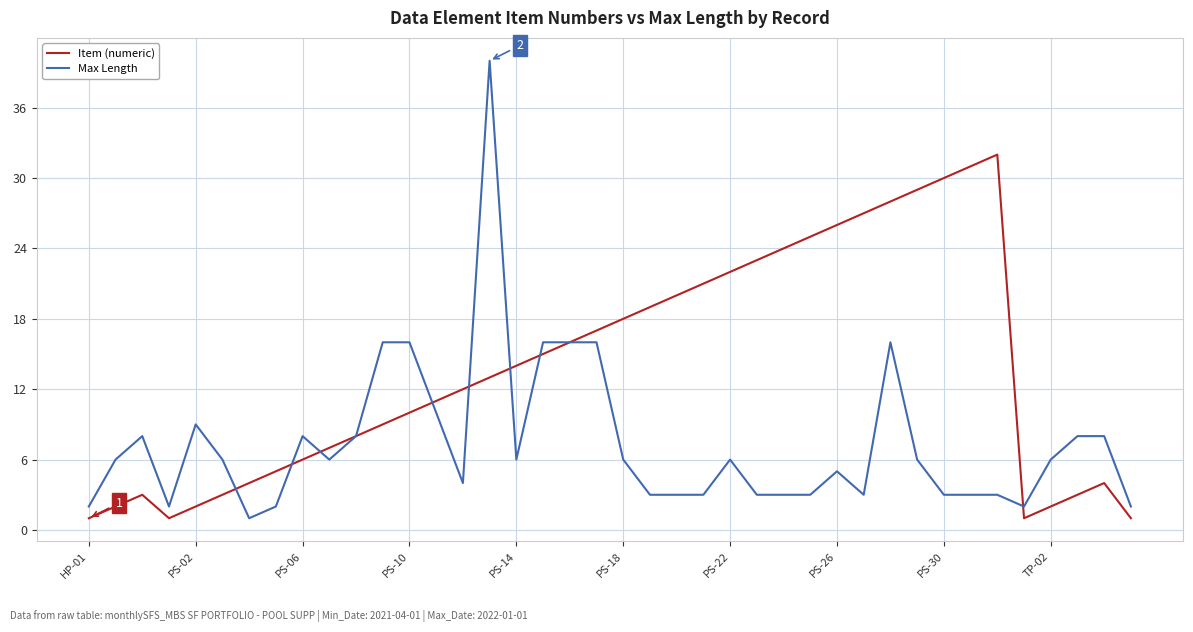

List the series in order of their peak value, highest first.

Max Length, Item (numeric)